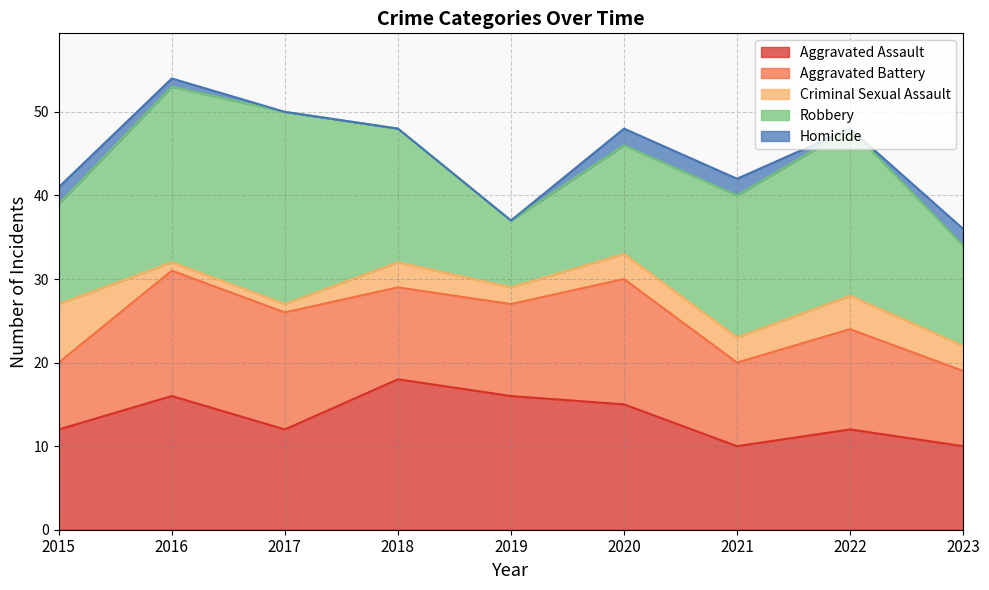

What is the total value across all series at 2018?

48